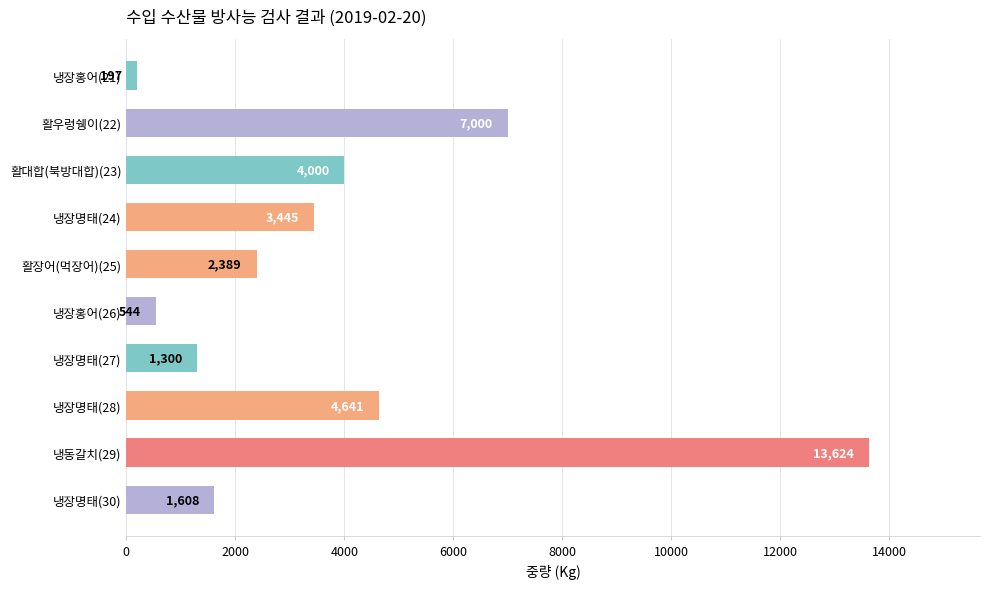

What position from the top is 냉장명태(30)?

10